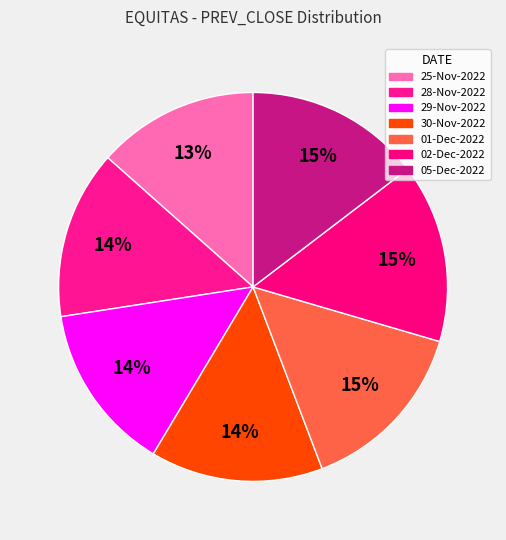

Is it true that 29-Nov-2022 is 14% of the pie?

True